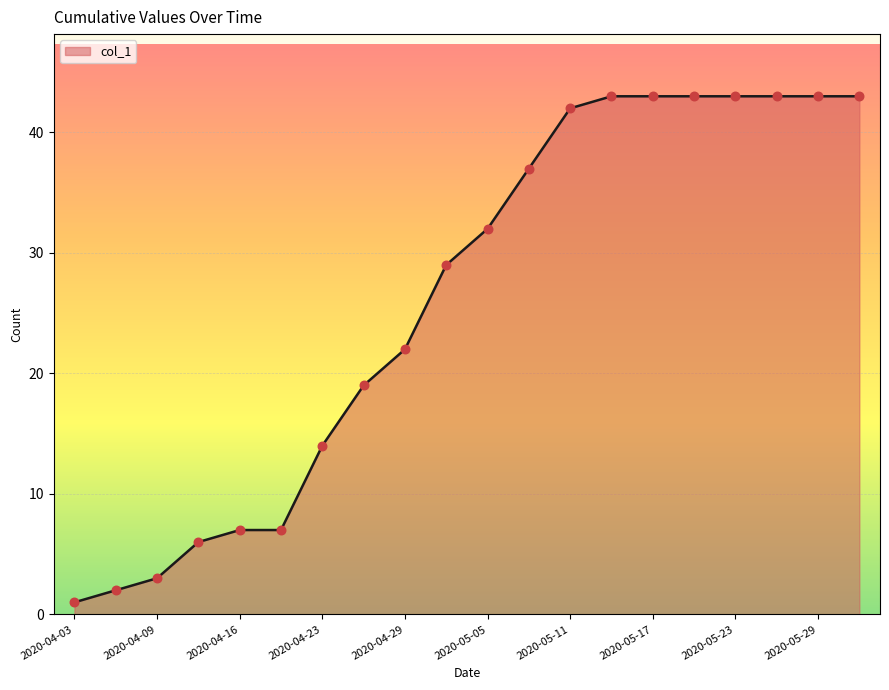

What is the difference between the maximum and minimum values?

42